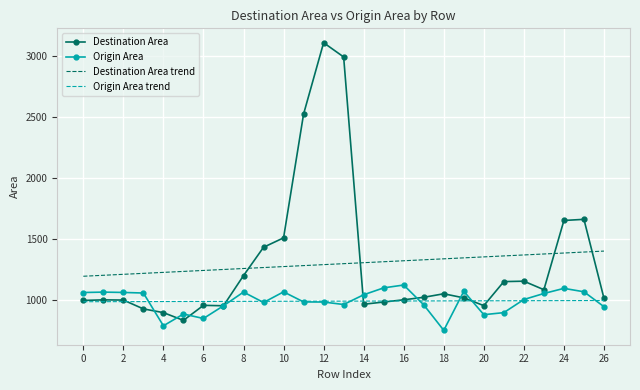

Rank the series by their maximum value, from highest to lowest.

Destination Area, Destination Area trend, Origin Area, Origin Area trend